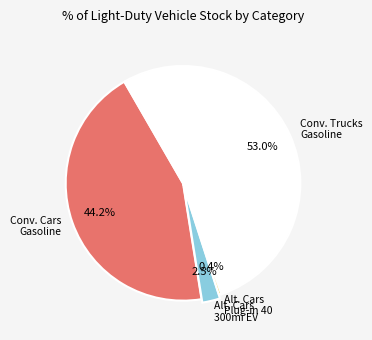

How many segments does this pie chart have?

4